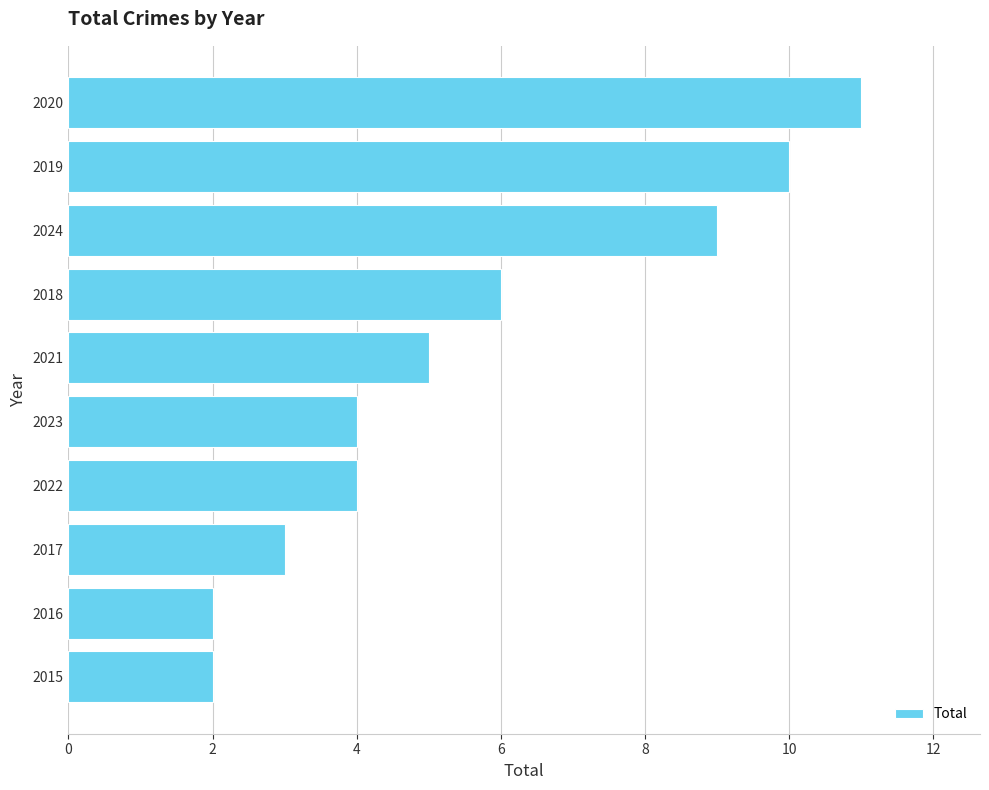

What is the maximum value shown in the chart?

11